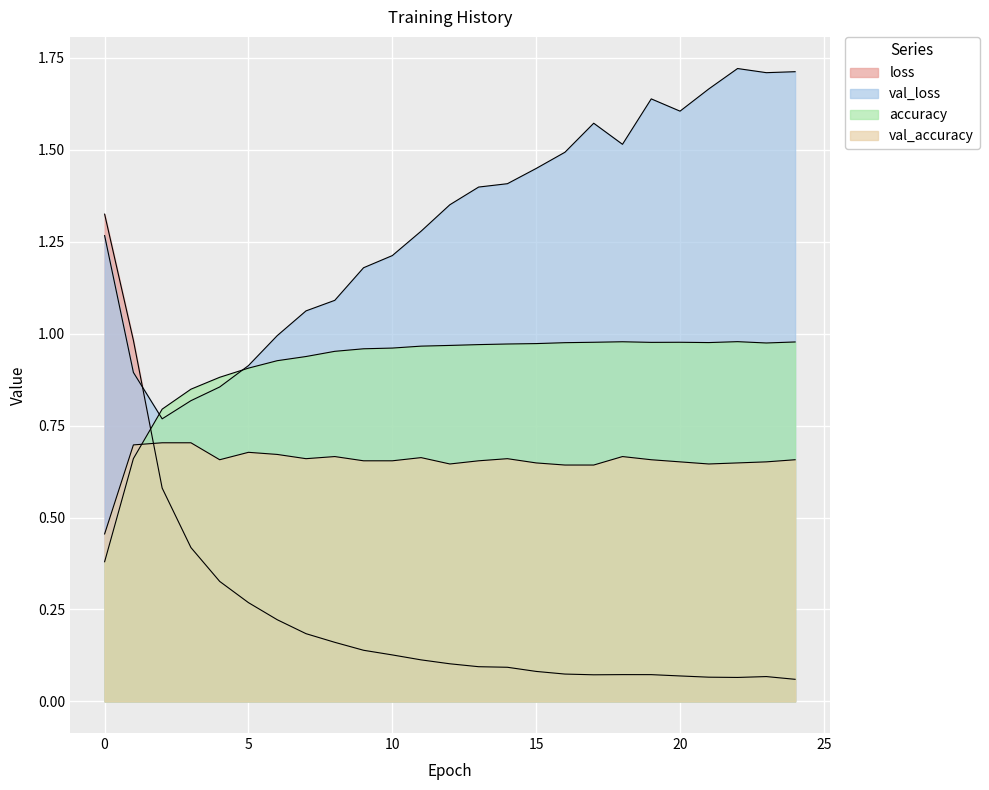

The accuracy series shows 0.6 at 24. True or false?

False